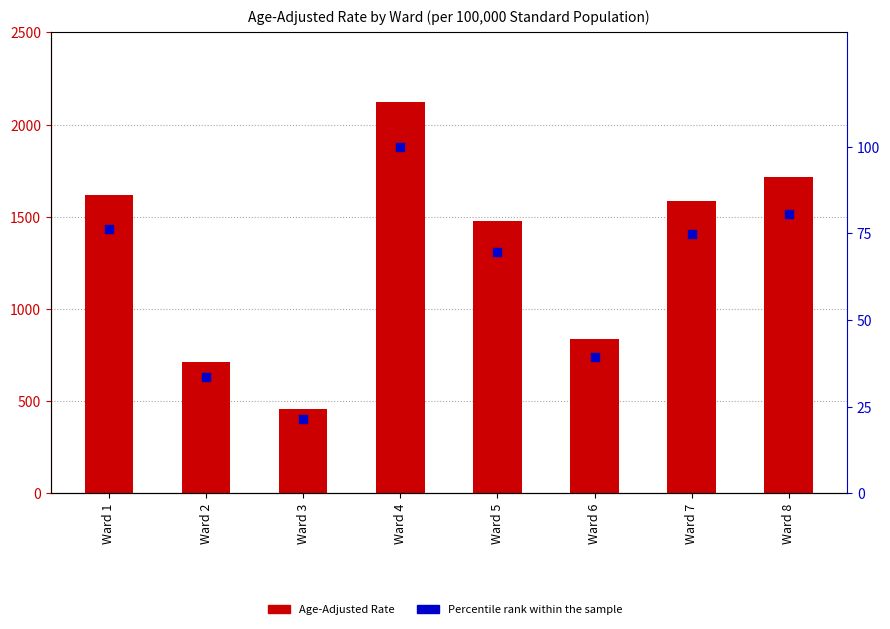

Which series has the largest Y range (max minus min)?

Age-Adjusted Rate